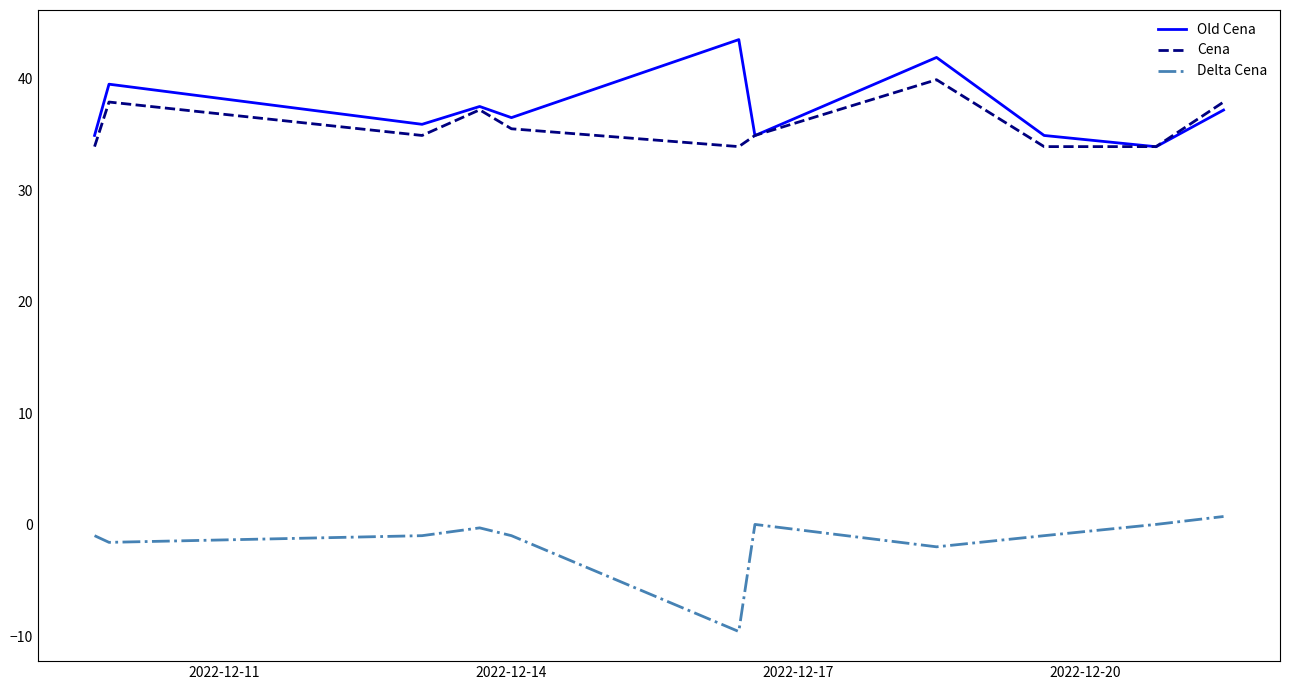

True or false: Delta Cena and Cena intersect in this chart.

False